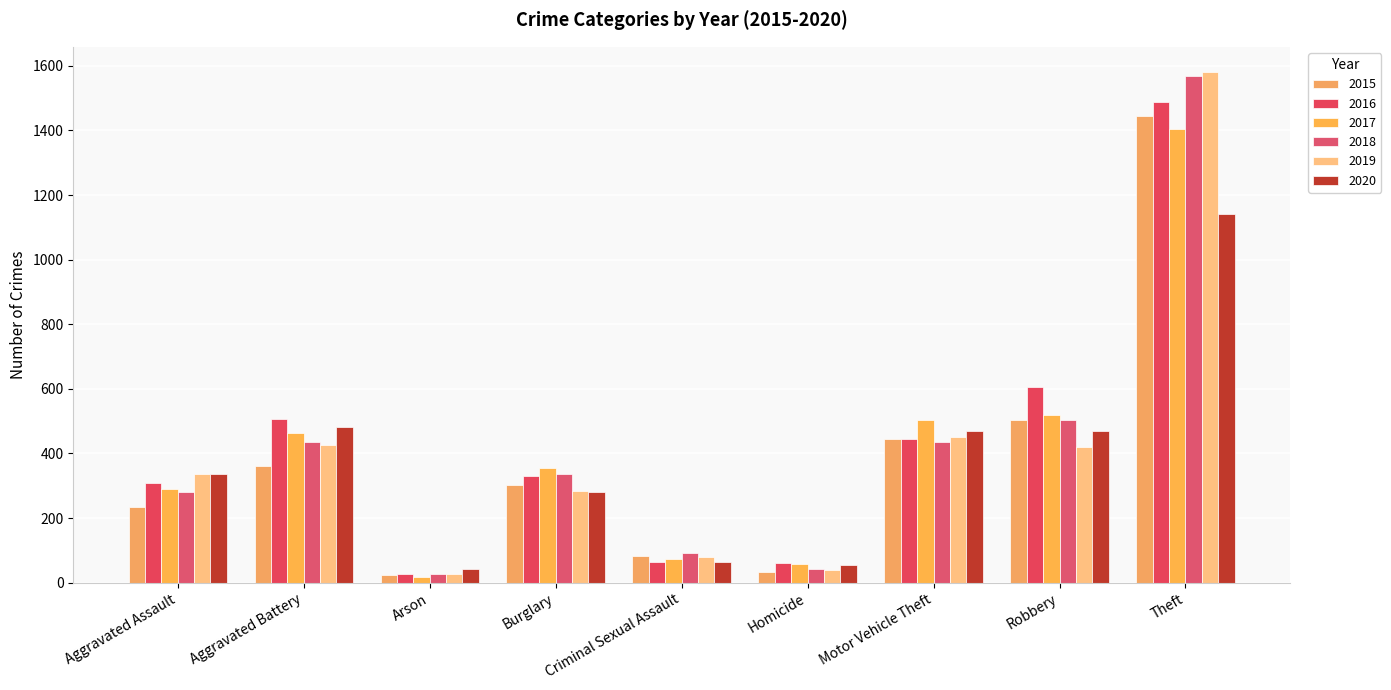

How many series are shown in this chart?

6